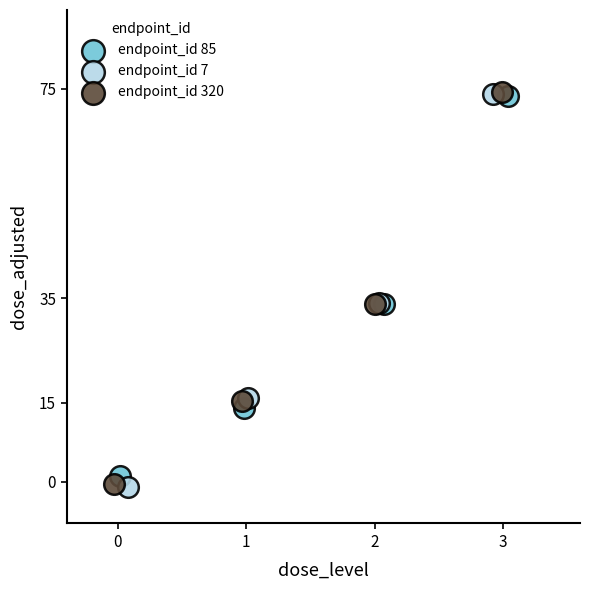

Which series has the largest Y range (max minus min)?

endpoint_id 7